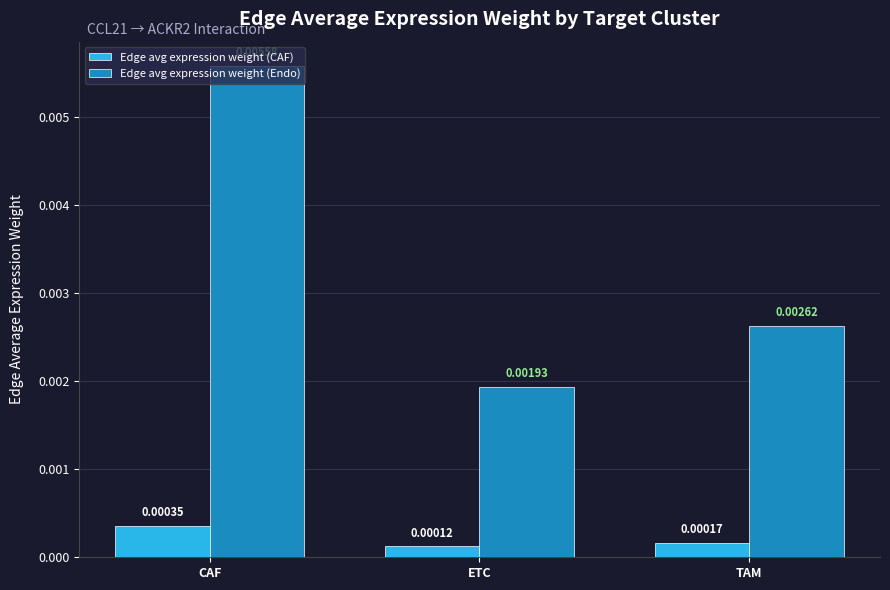

At which category does the chart reach its peak across all series?

CAF